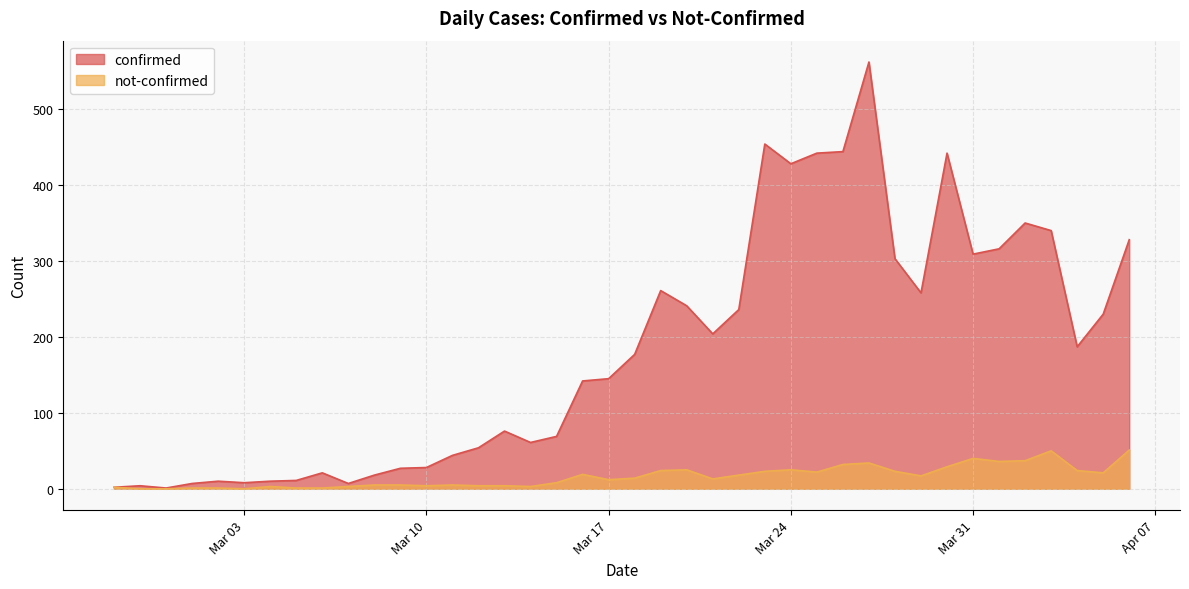

List the series in order of their peak value, highest first.

confirmed, not-confirmed